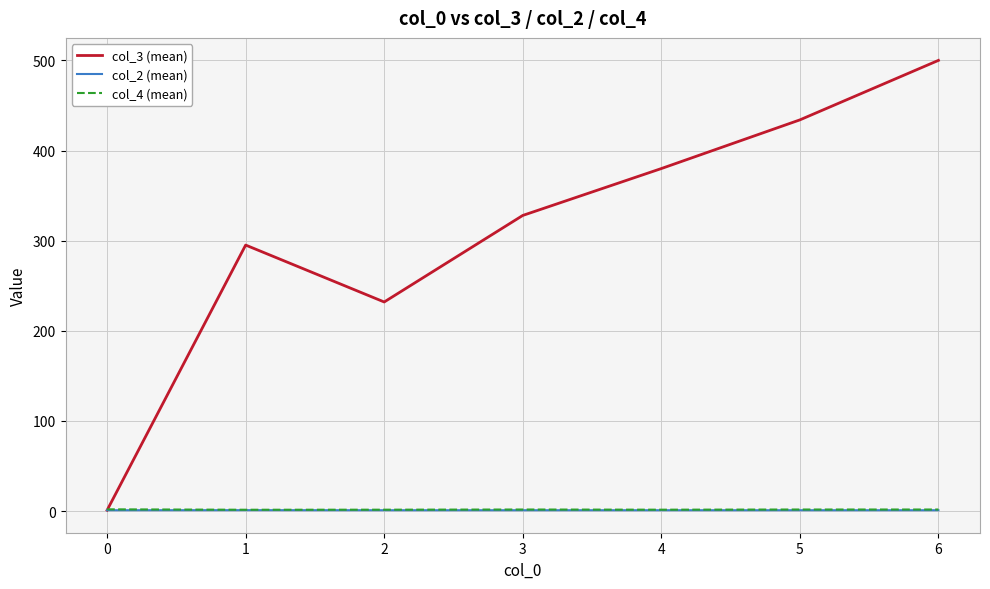

At which category is the sum across all series the highest?

6